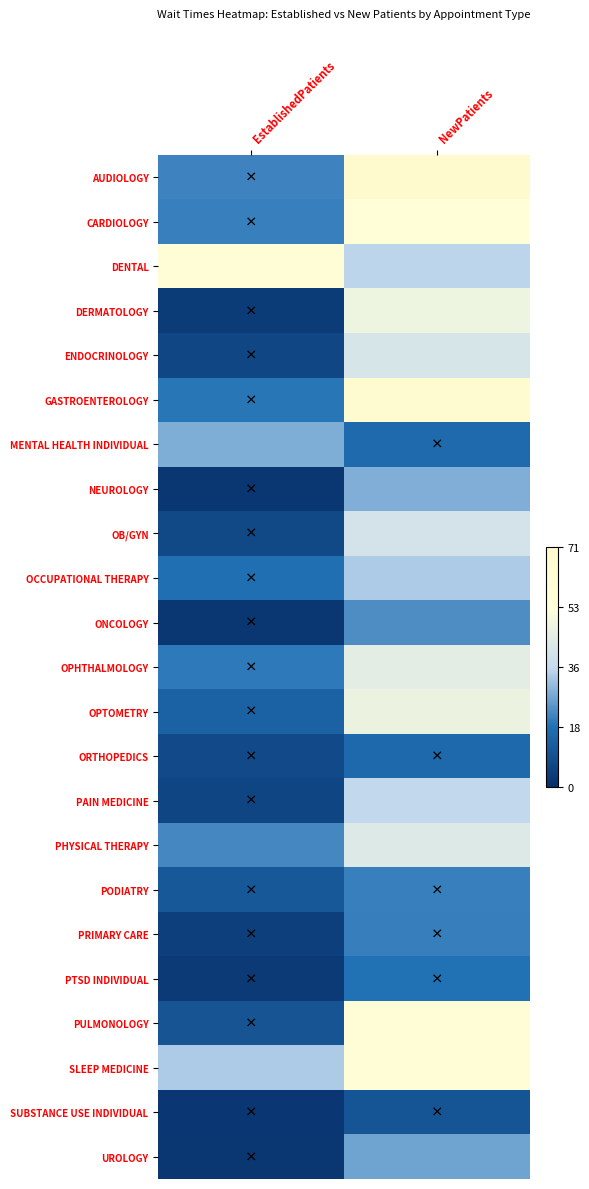

What is the spread (max minus min) of values at EstablishedPatients?

55.2